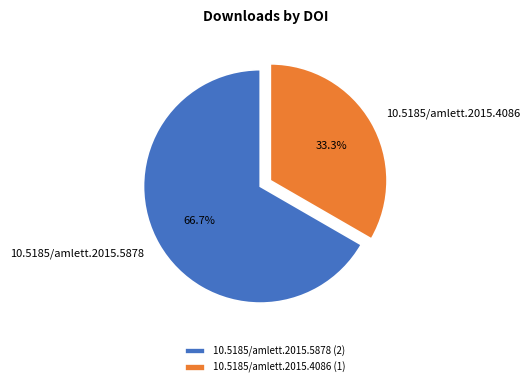

True or false: 10.5185/amlett.2015.4086 accounts for 19% of the total.

False